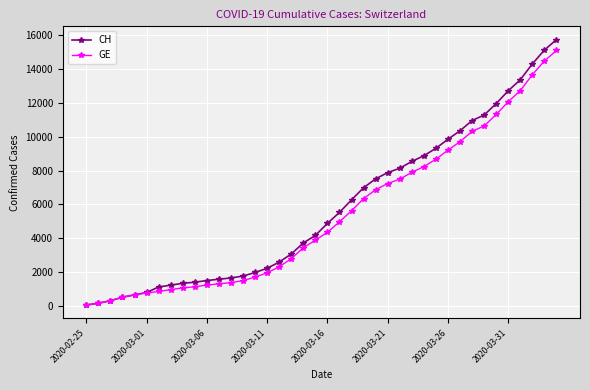

What is the maximum value for GE?

15077